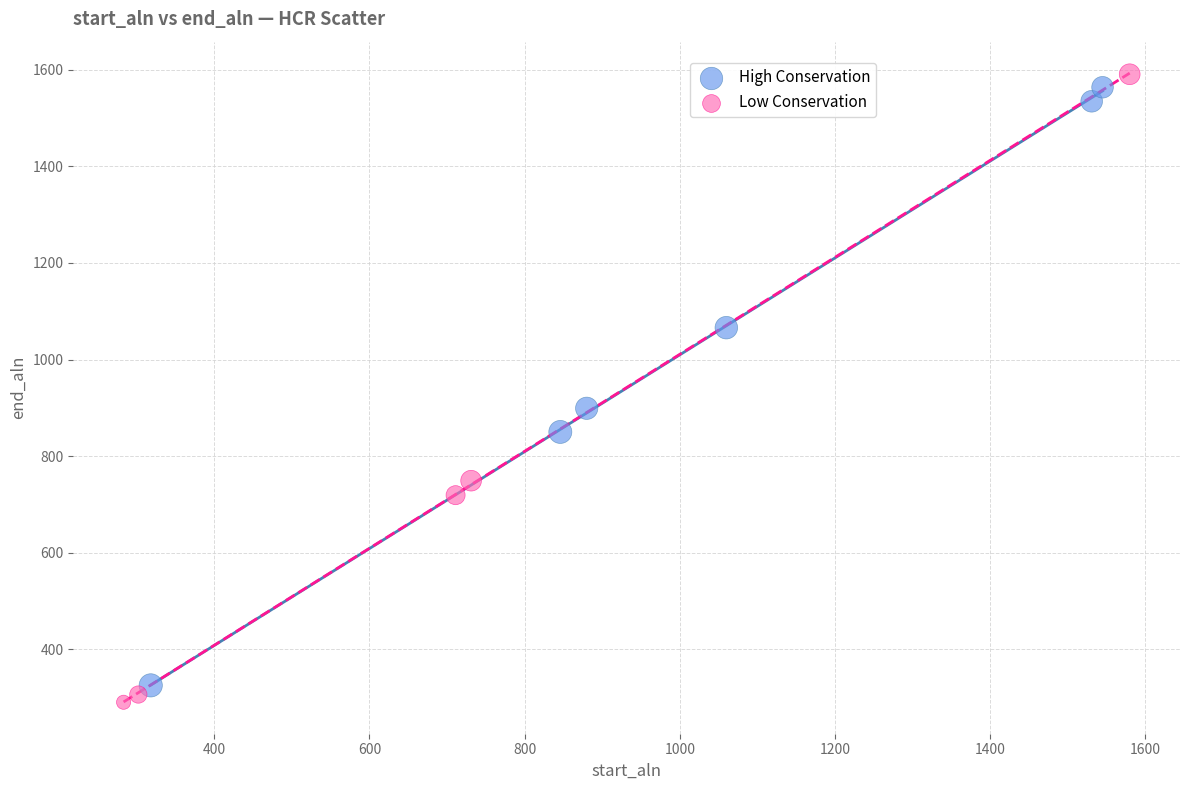

Which series reaches the minimum Y coordinate?

Low Conservation